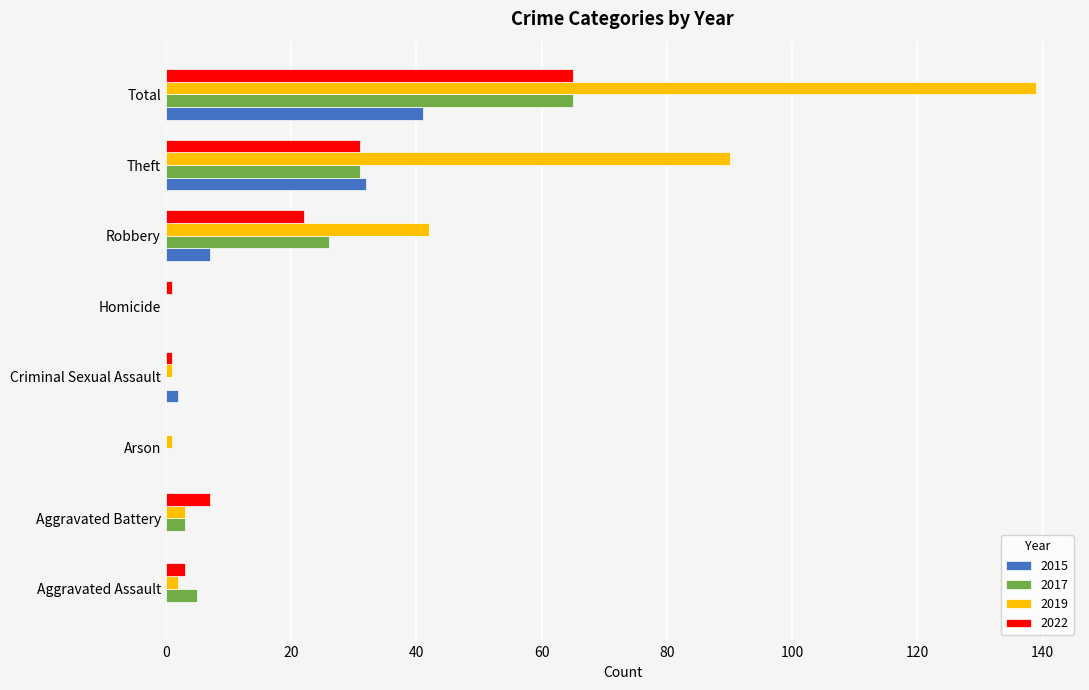

What is the sum of the 2022 values at Theft and Homicide?

32